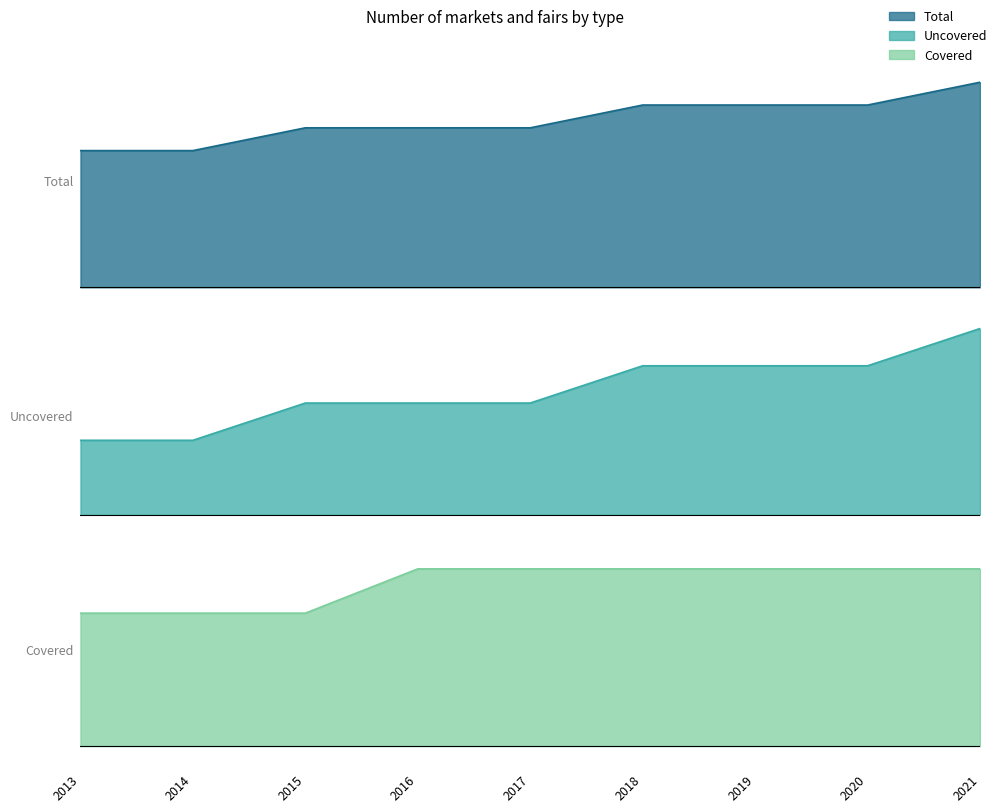

What are all the series names shown in the legend?

Total, Uncovered, Covered